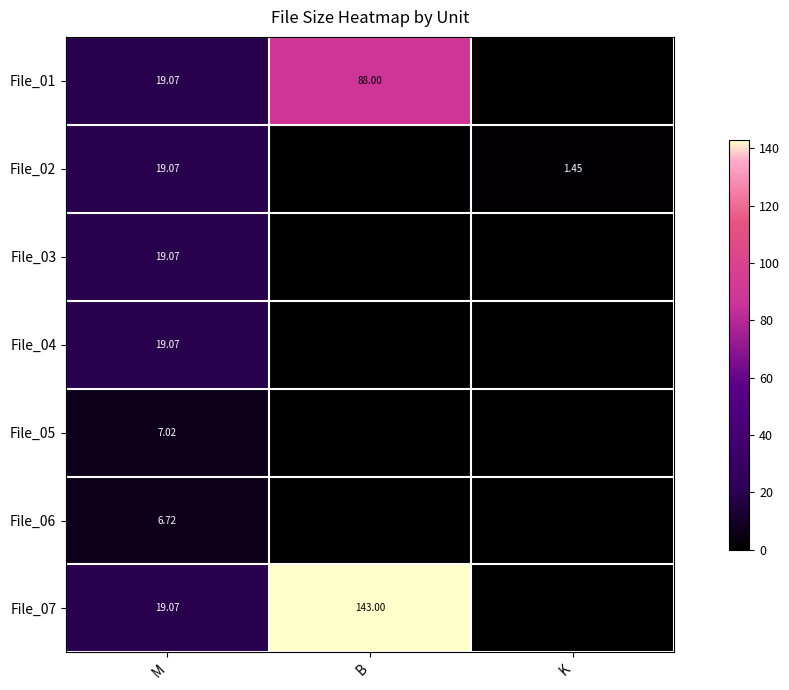

The value of File_06 at M is 6.7. True or false?

True